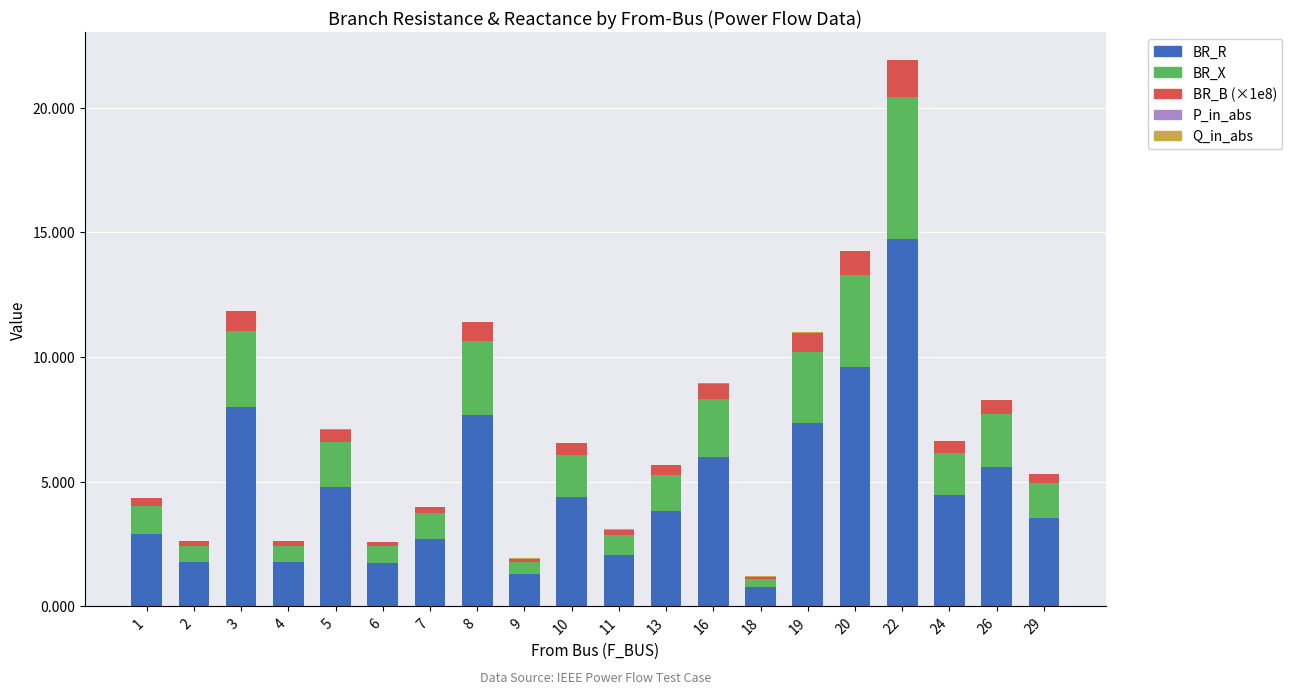

At which category is the sum across all series the highest?

22